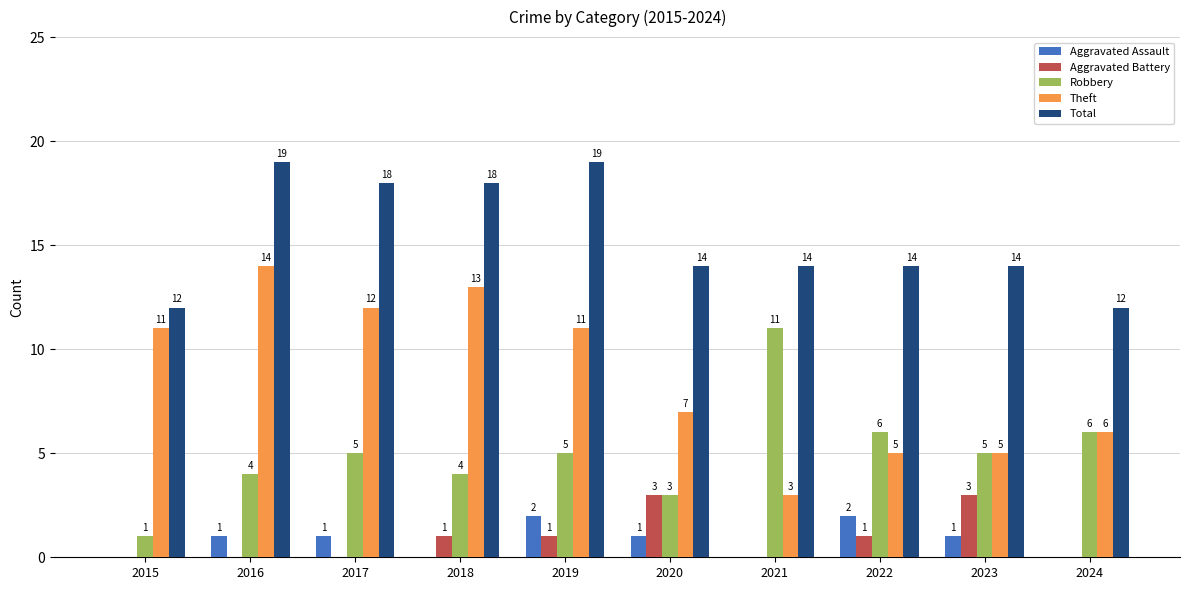

Are the bars horizontal?

No